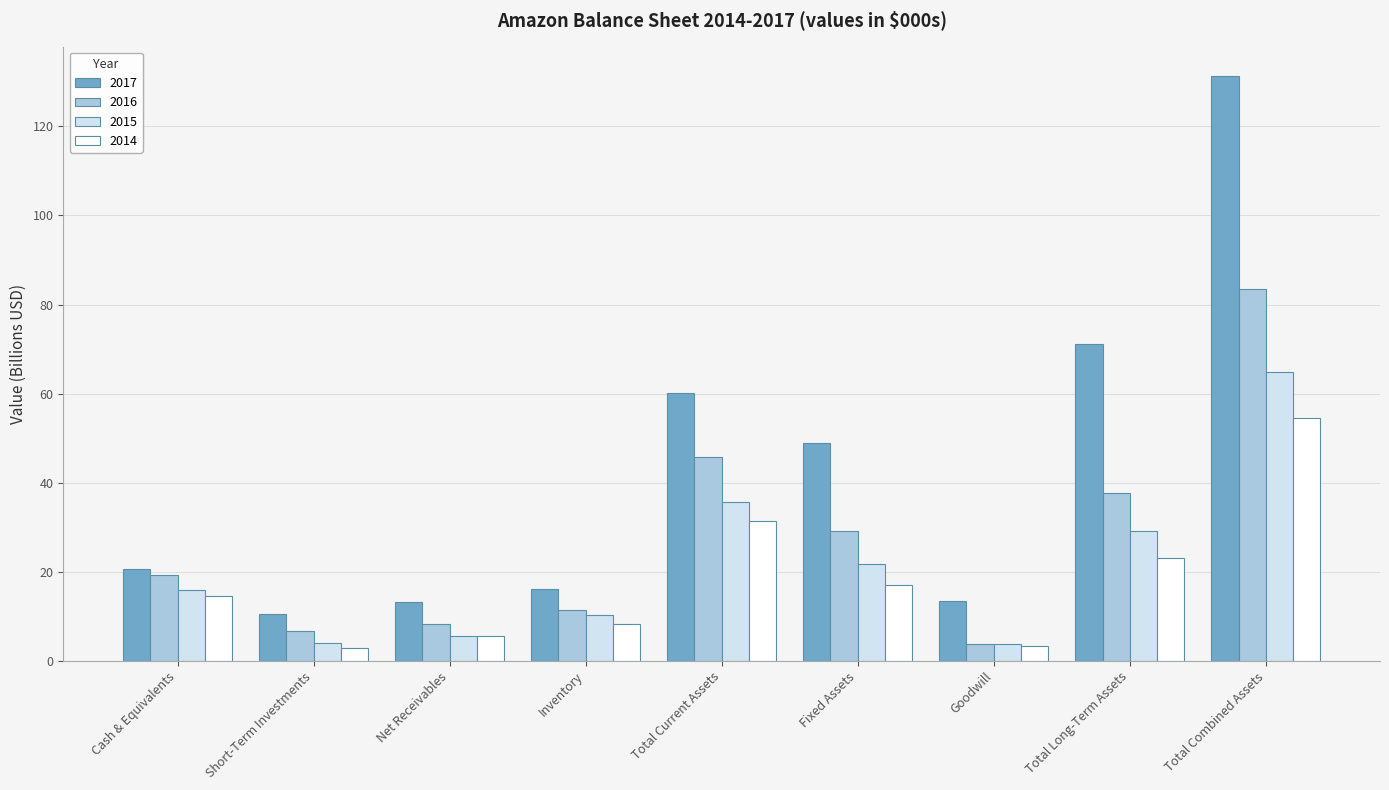

Which series has the largest total across all categories?

2017